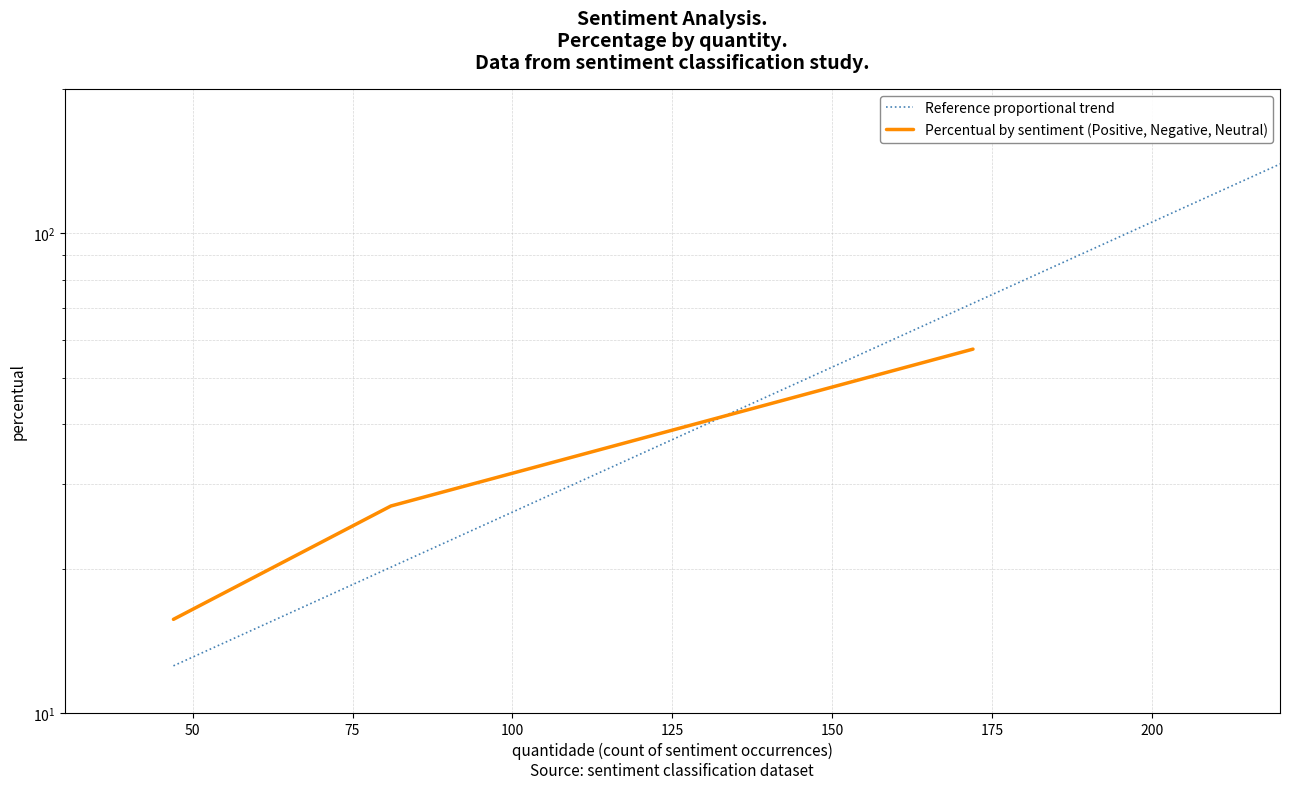

The value at Positive is 16.8. True or false?

False